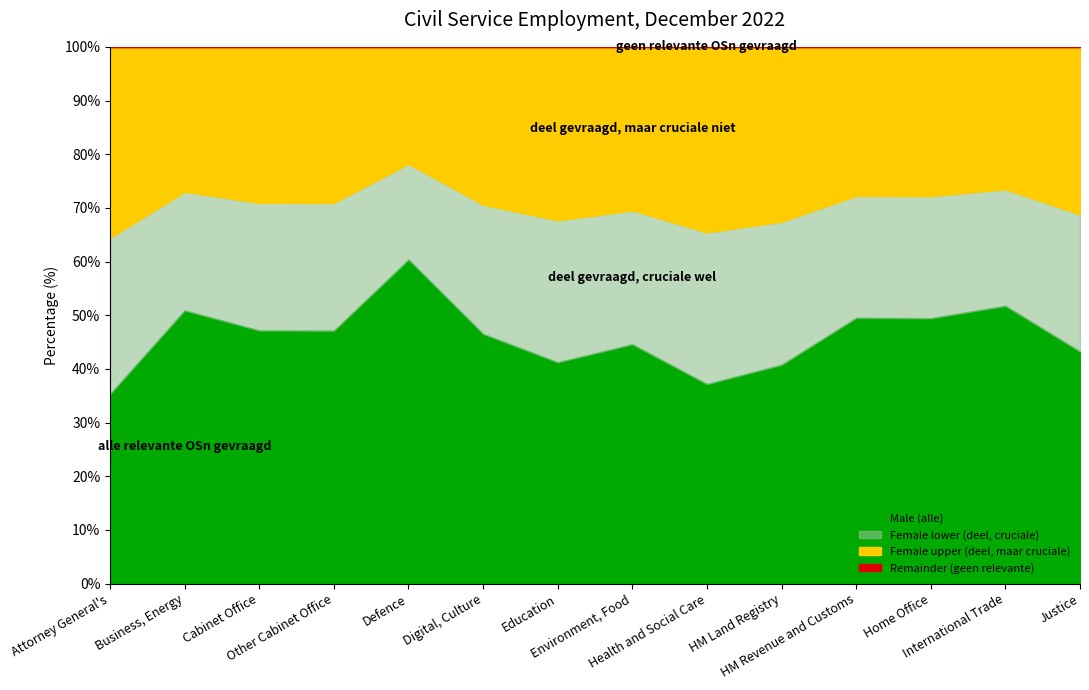

What is the minimum value for Male (alle)?

35.3